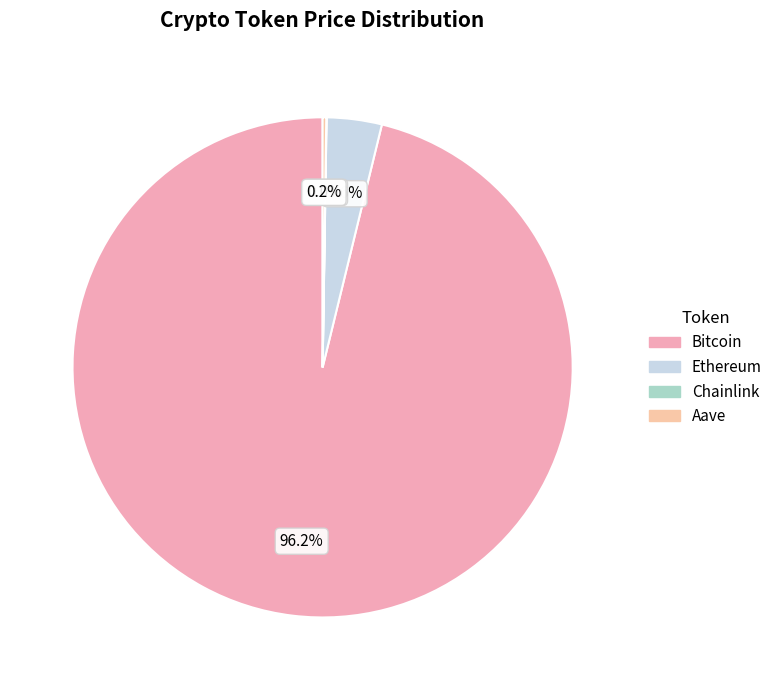

What is the change in value from Bitcoin to Ethereum?

-109934.6